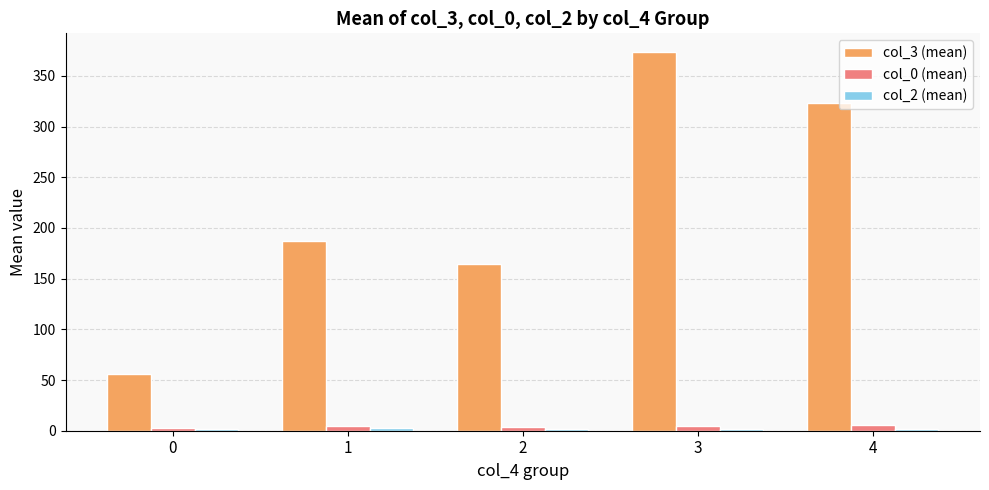

Between 1 and 2, which series saw the biggest shift?

col_3 (mean)